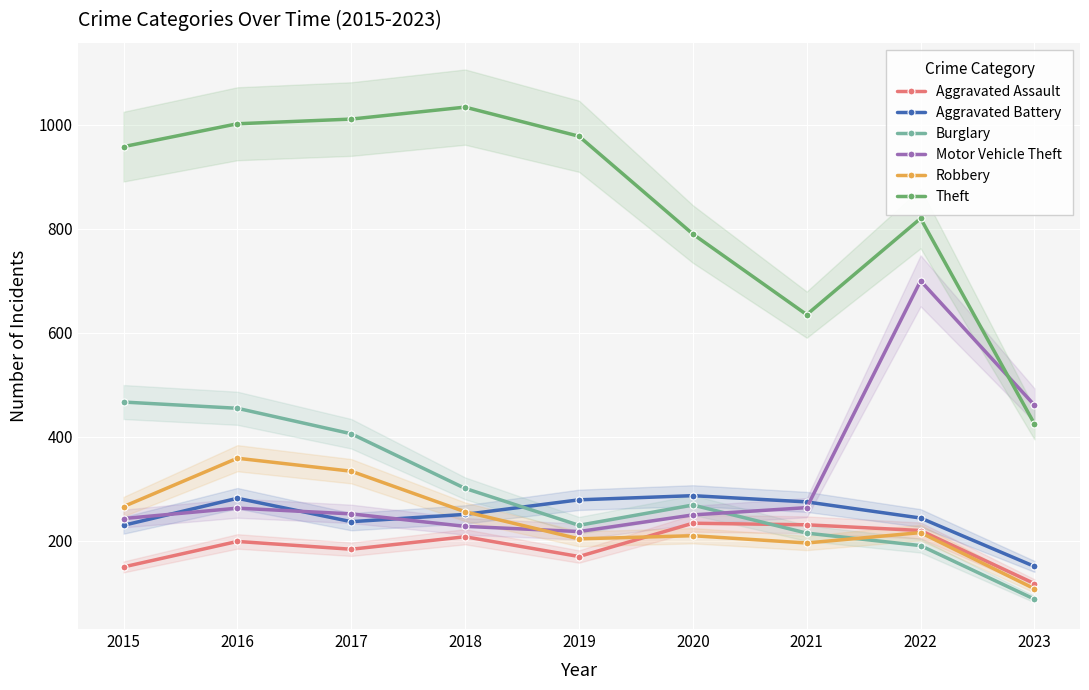

Which series has the largest total across all categories?

Theft